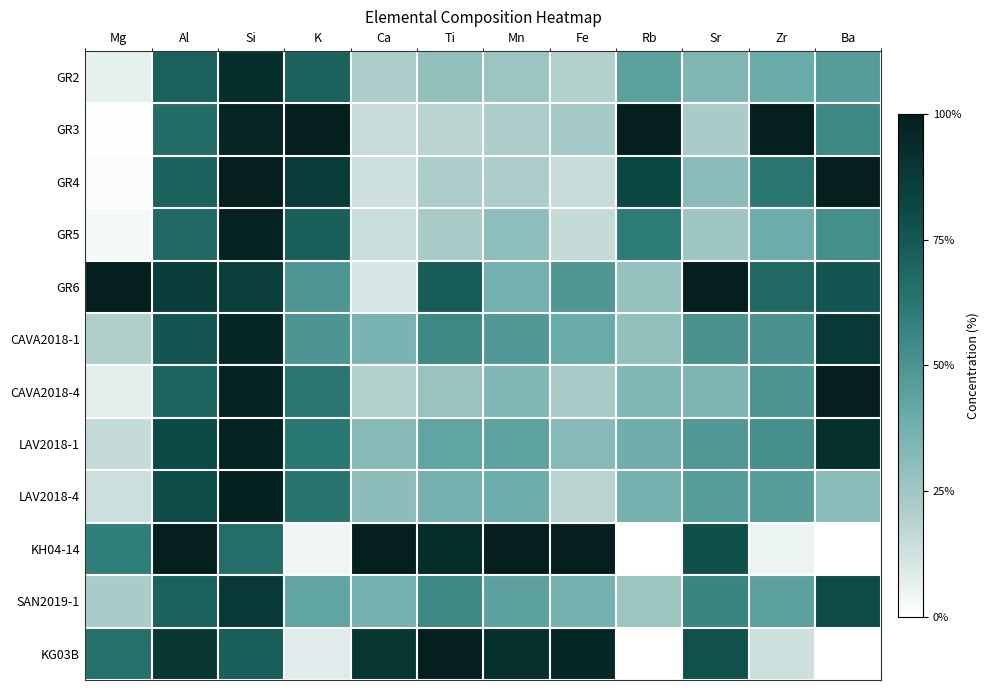

Rank the series at Sr from highest to lowest value.

GR6, KH04-14, KG03B, SAN2019-1, CAVA2018-1, LAV2018-1, LAV2018-4, CAVA2018-4, GR2, GR4, GR5, GR3